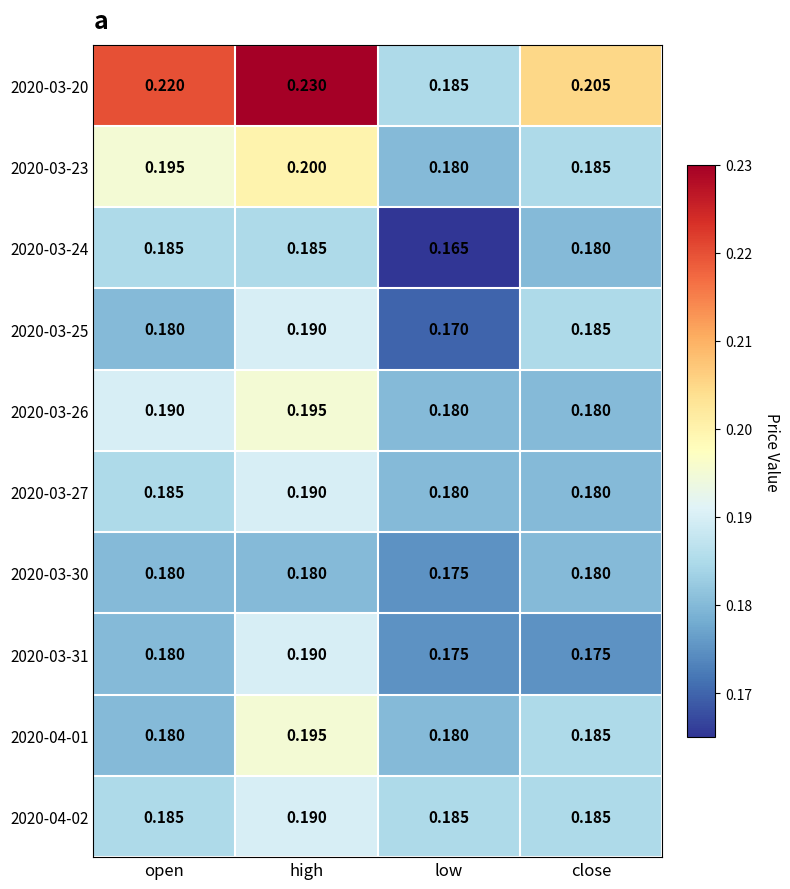

Where is 2020-03-23 nearest to the value 0?

low